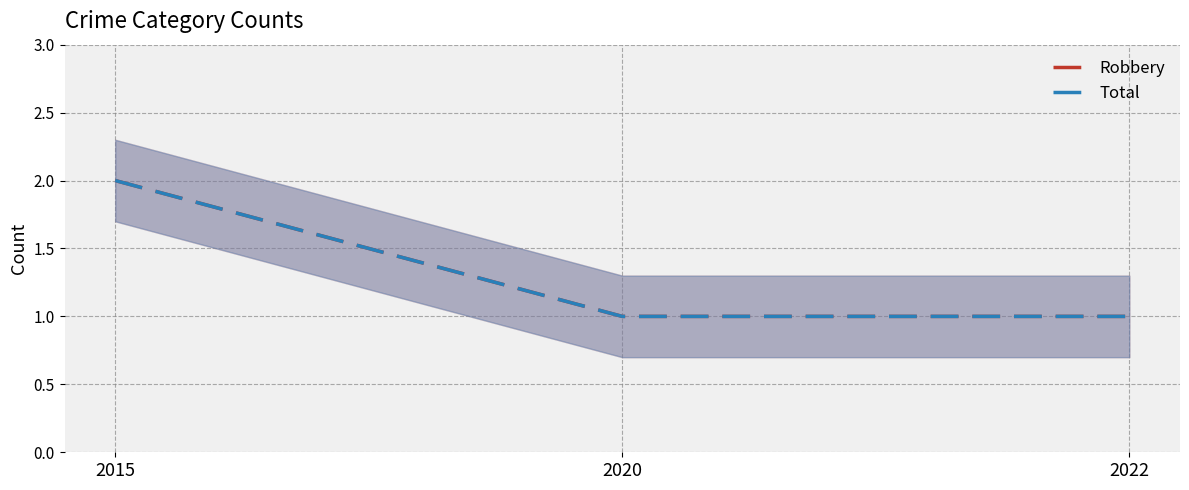

What value does the Total series have at 2020?

1